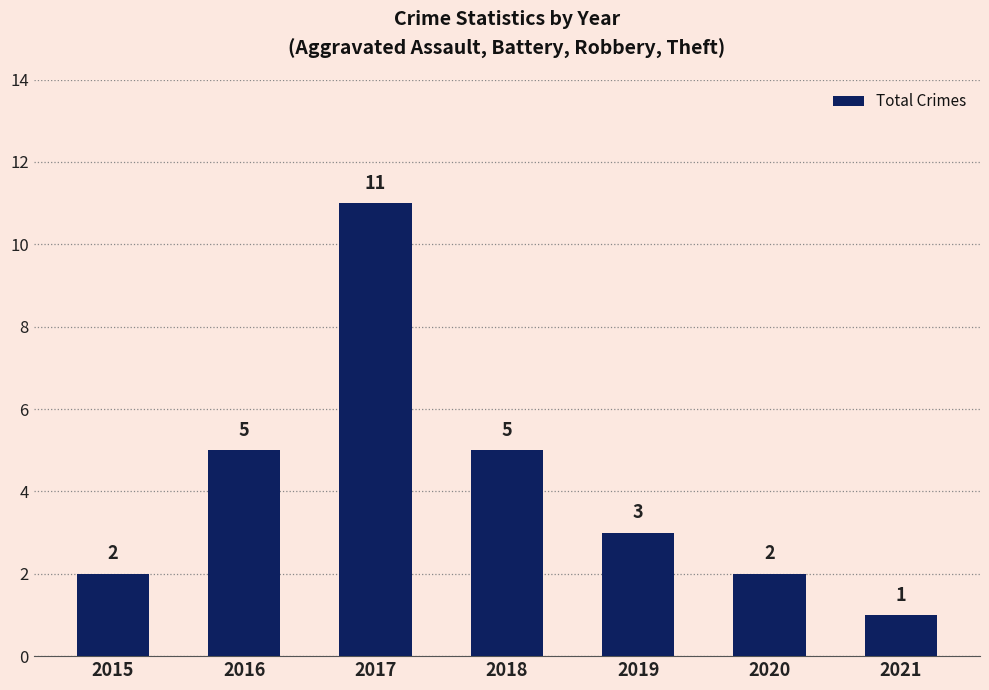

How many data points are less than 3?

3